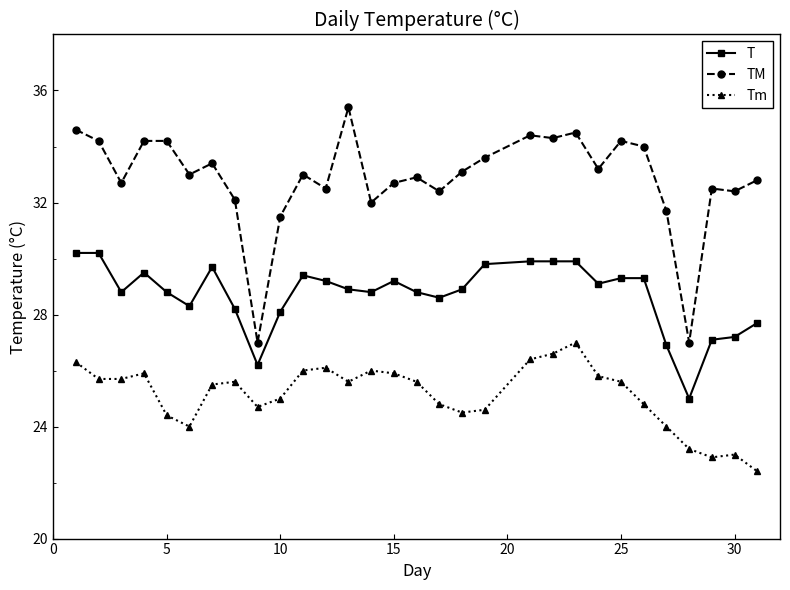

Which series has the largest total across all categories?

TM